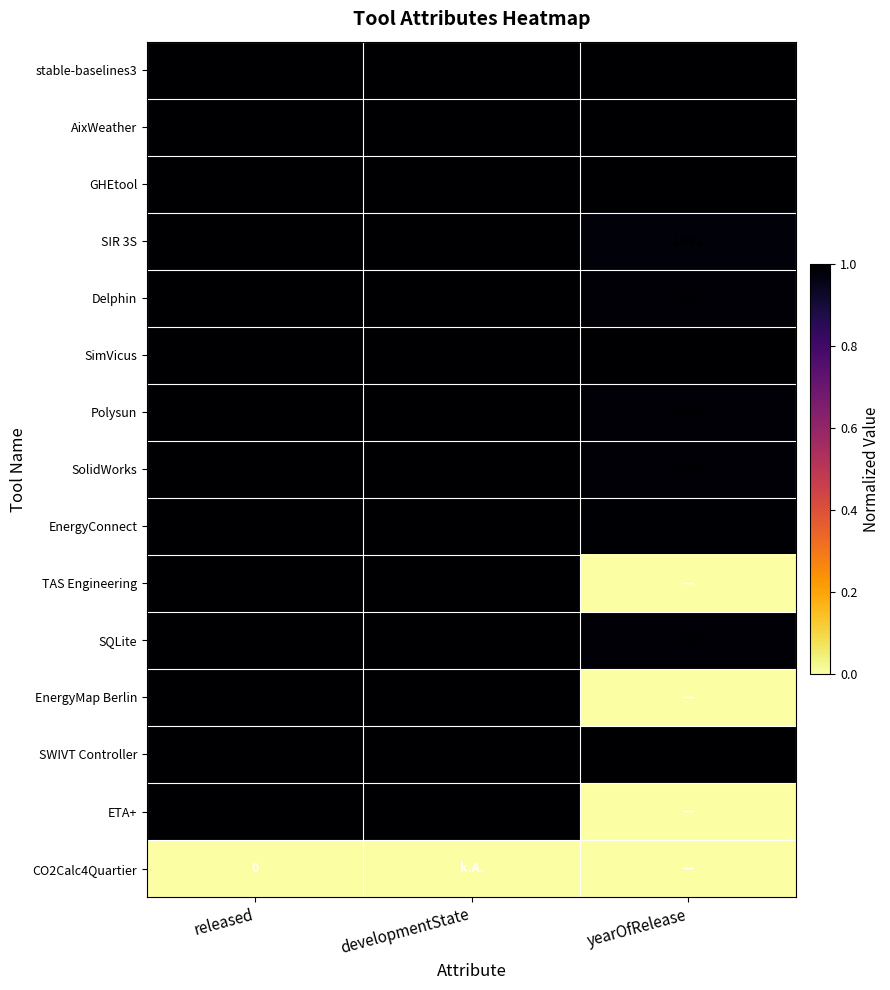

True or false: Delphin has a value of 1 at released.

True